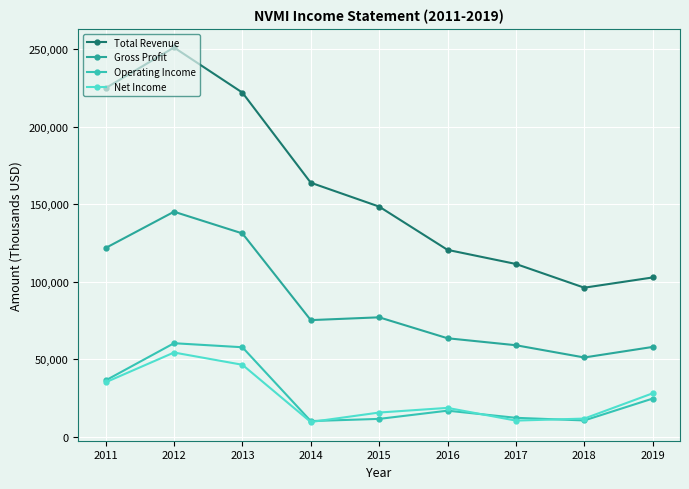

What is the average value of the Net Income series?

25611